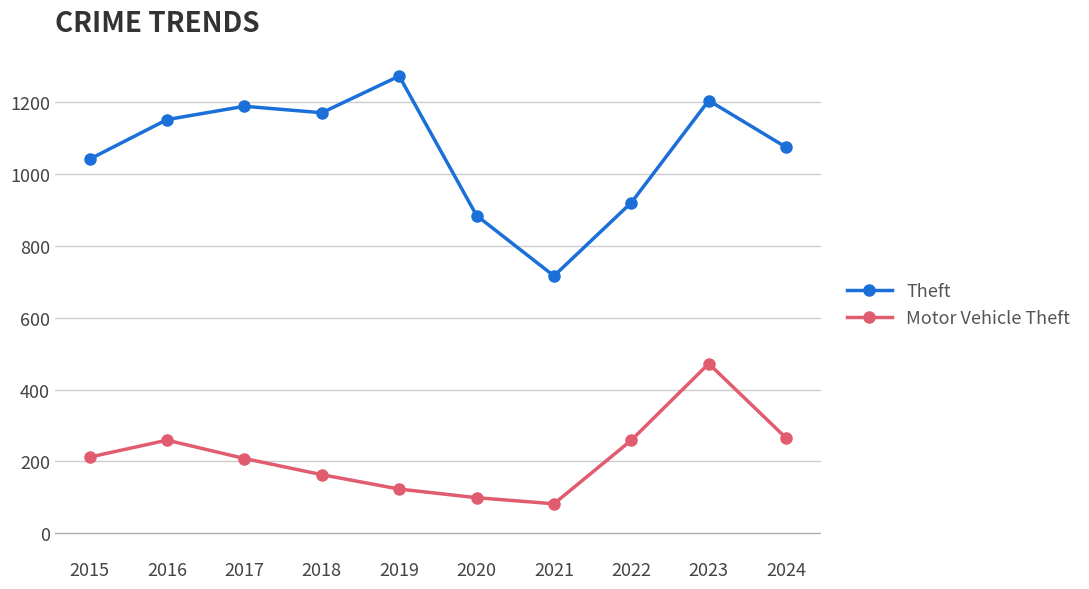

What is the value of the Theft point at the 9th from the left?

1204